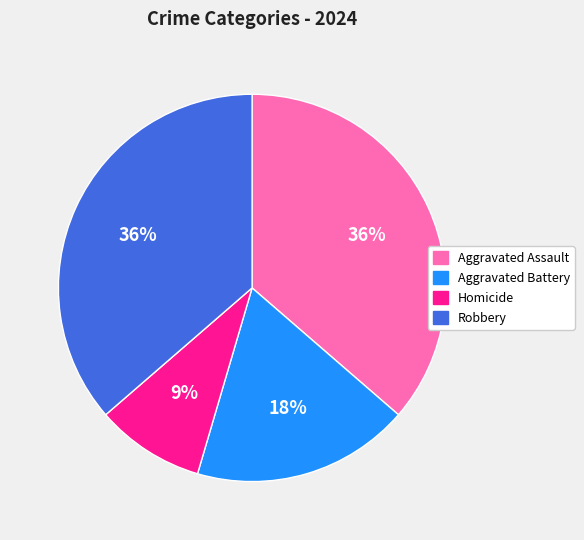

What is the smallest slice in the pie chart?

Homicide